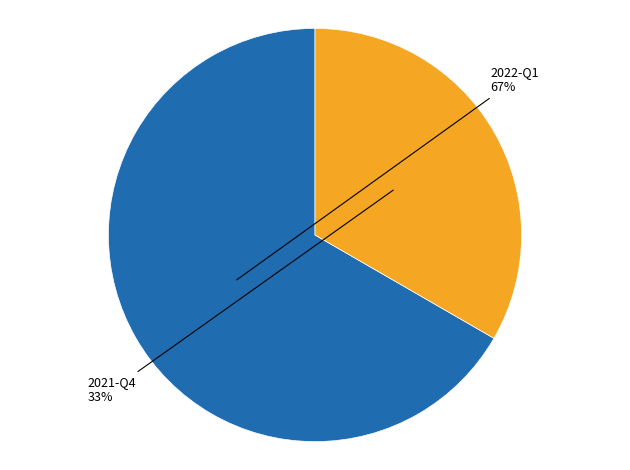

To the nearest percent, what is the combined percentage of 2021-Q4 and 2022-Q1?

100%